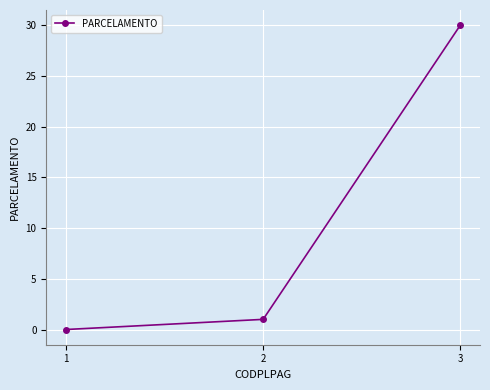

List the labels in order of value, largest first.

3, 2, 1